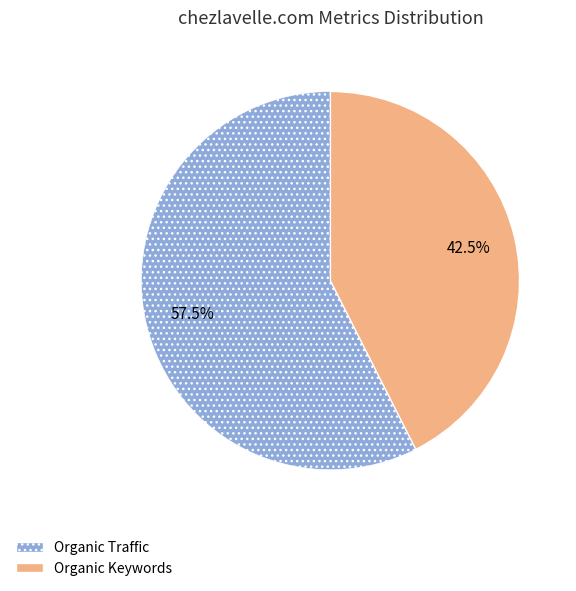

Which has a higher value, Organic Traffic or Organic Keywords?

Organic Traffic